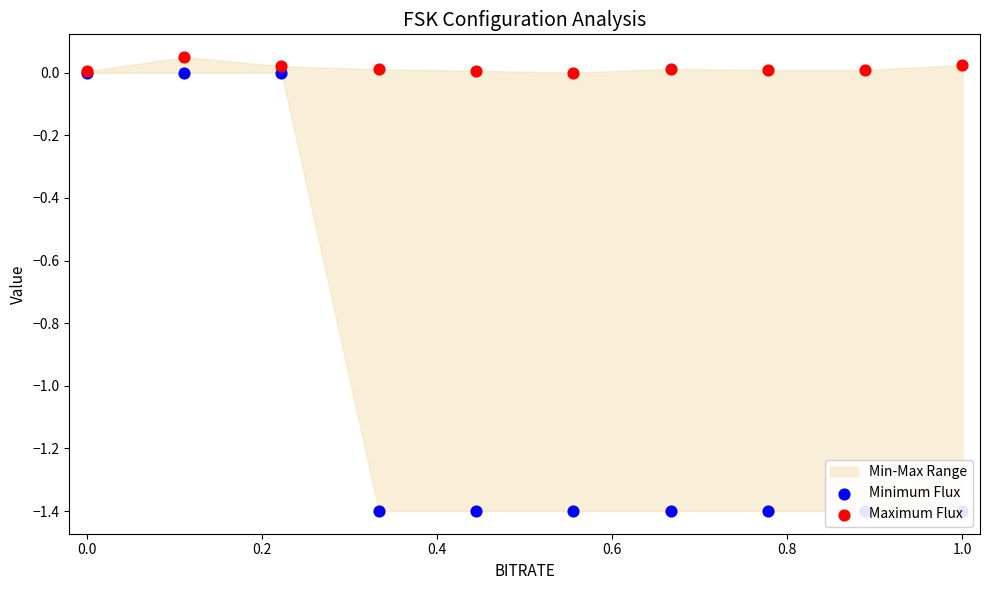

At how many categories does at least one series exceed 0?

9